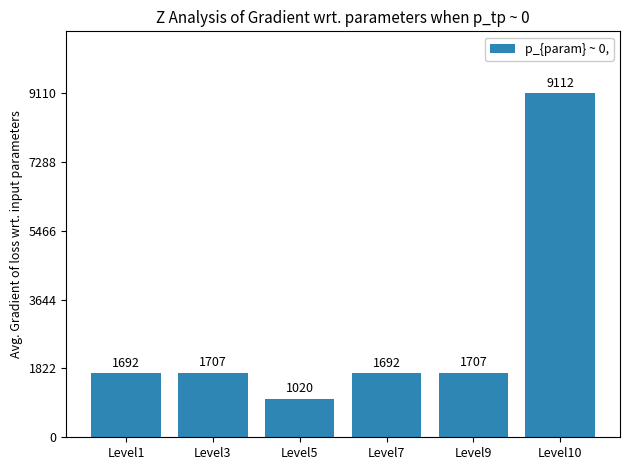

What is the value of the 4th bar from the left?

1692